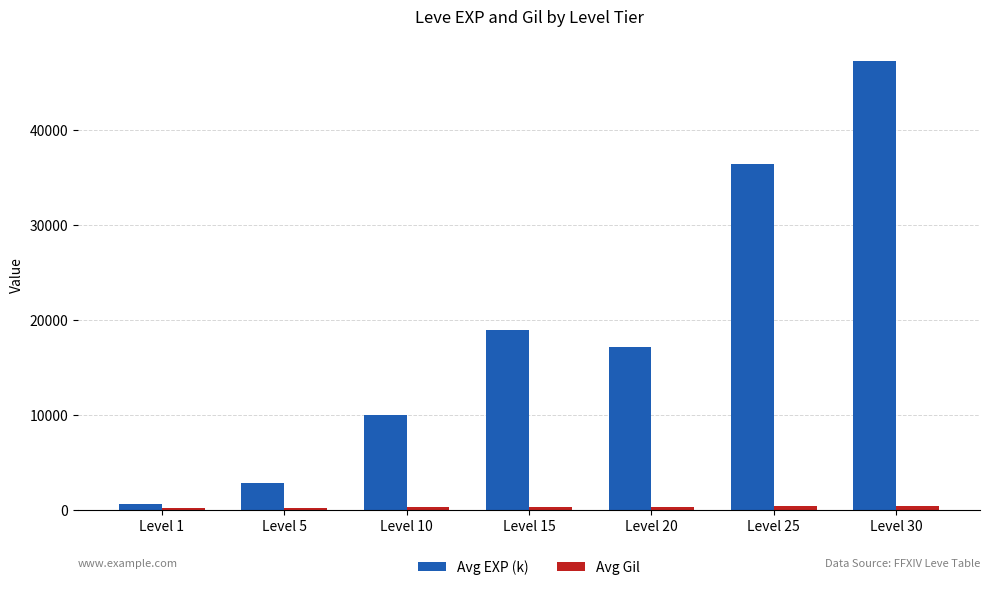

The value of Avg EXP (k) at Level 20 is 17120. True or false?

True